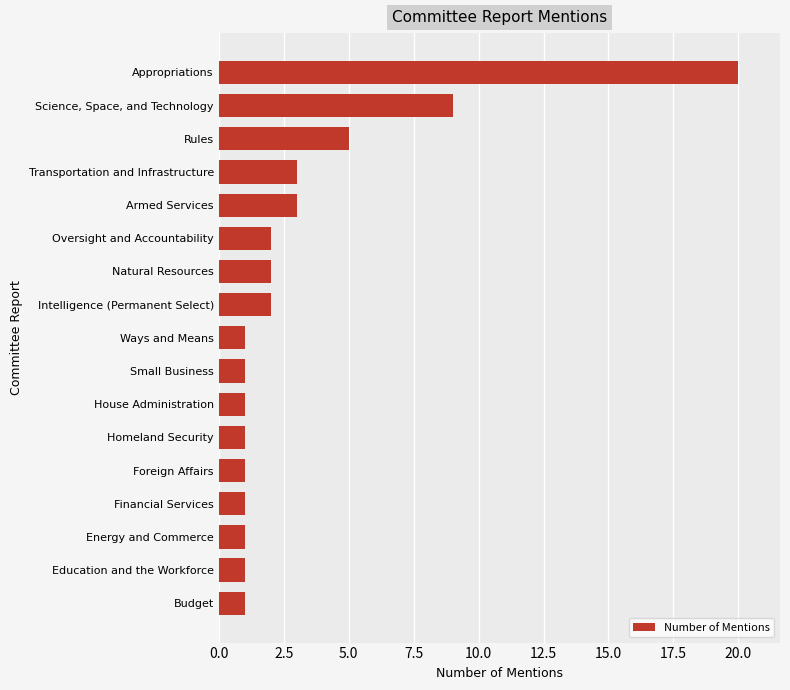

What is the sum of all values?

55